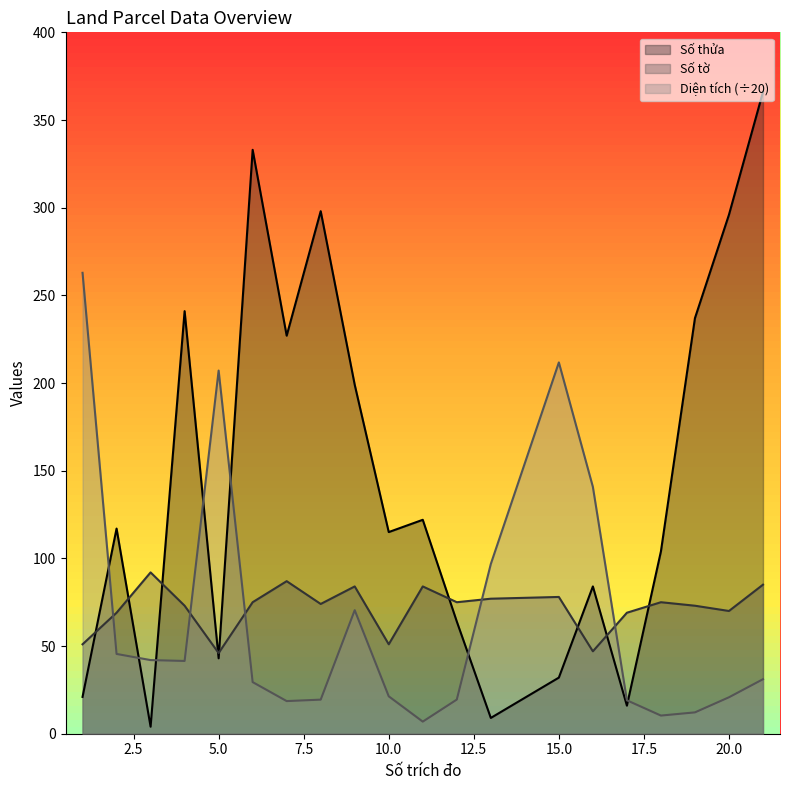

True or false: Số thửa has a value of 298.0 at 8.

True